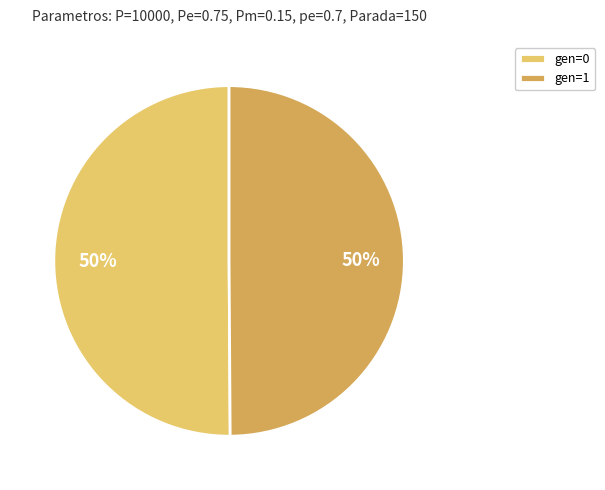

Is the sum of gen=1 and gen=0 greater than half?

Yes